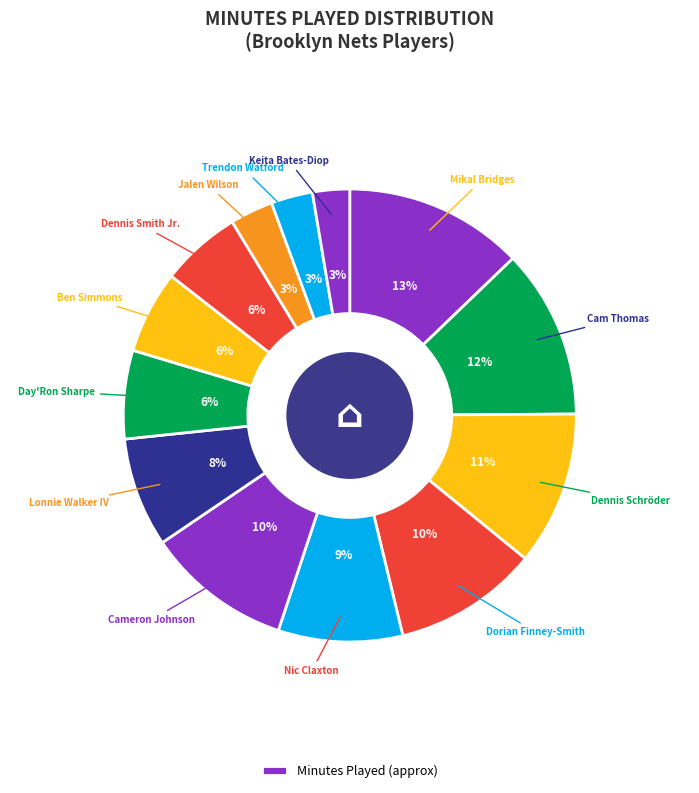

What is the largest slice in the pie chart?

Mikal Bridges